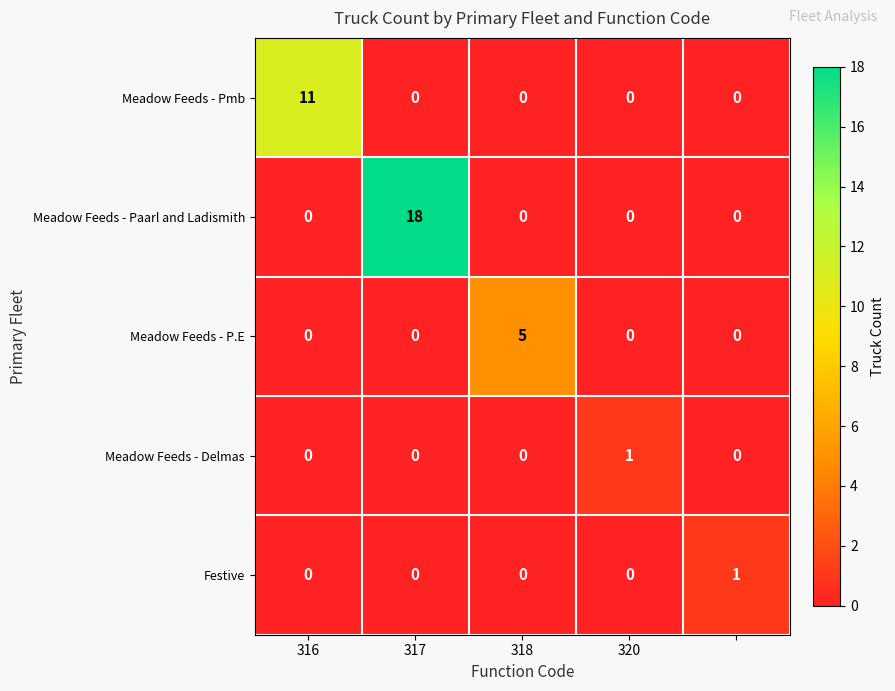

Which series has the largest total across all categories?

Meadow Feeds - Paarl and Ladismith